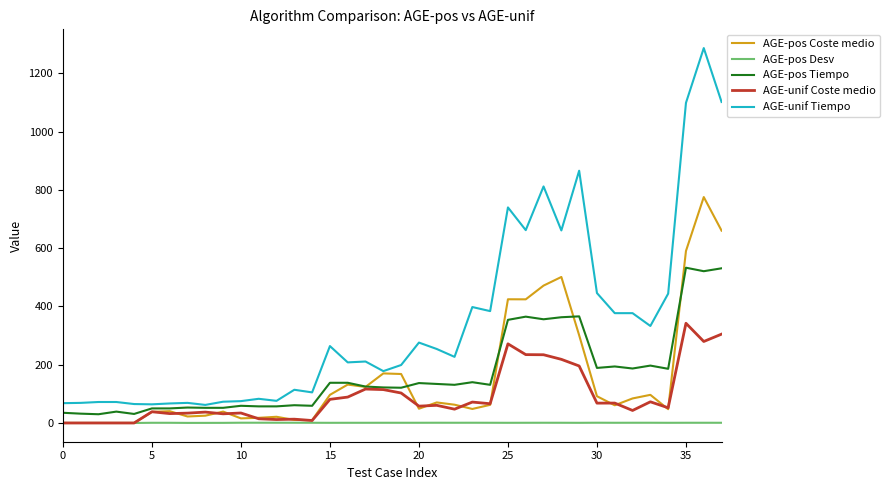

Does the chart display data point markers on the line(s)?

No